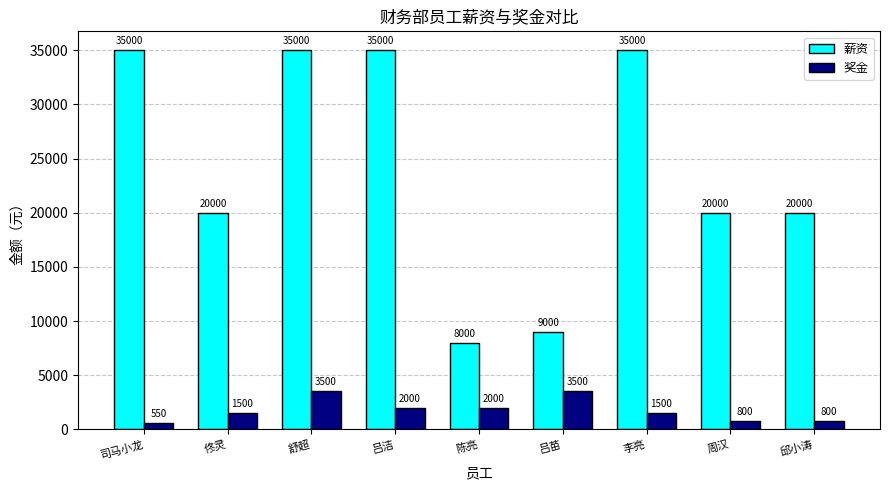

Which category has the lowest value across all series?

司马小龙